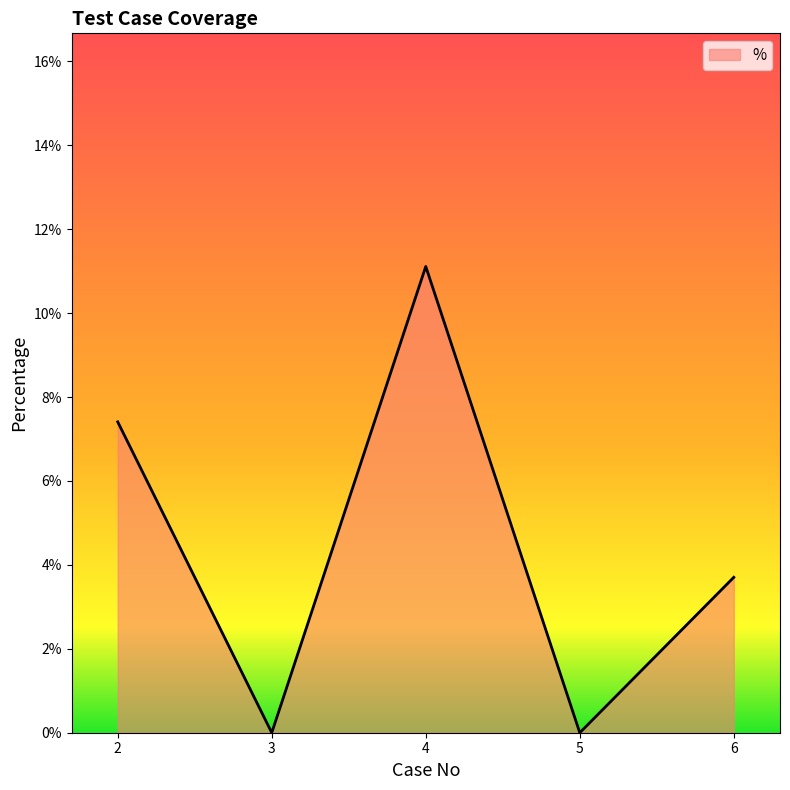

Where is the data nearest to the value 0?

3